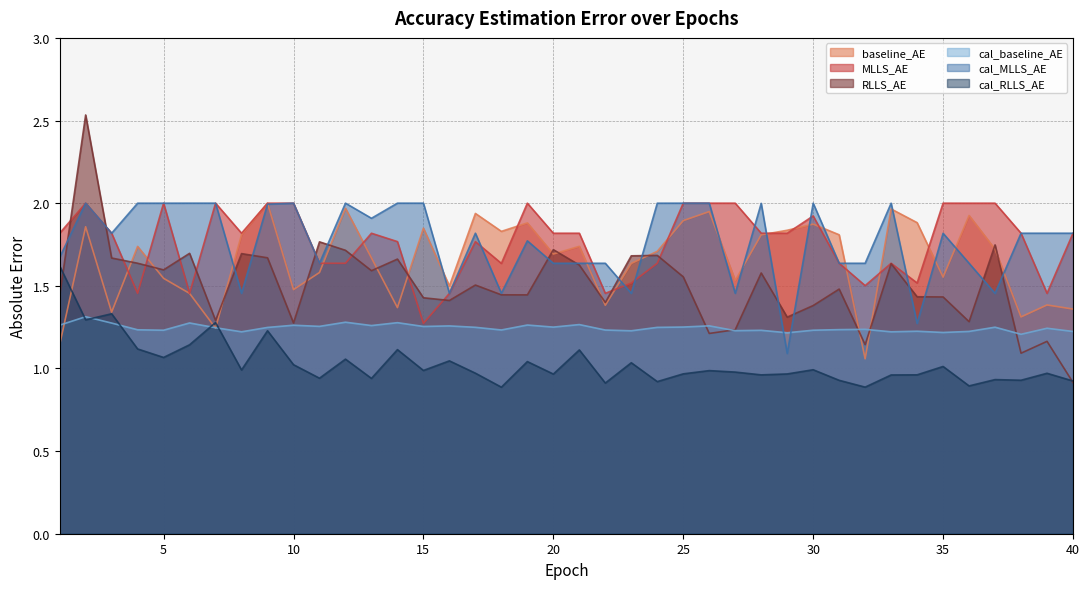

How many times do MLLS_AE and cal_MLLS_AE cross each other?

15